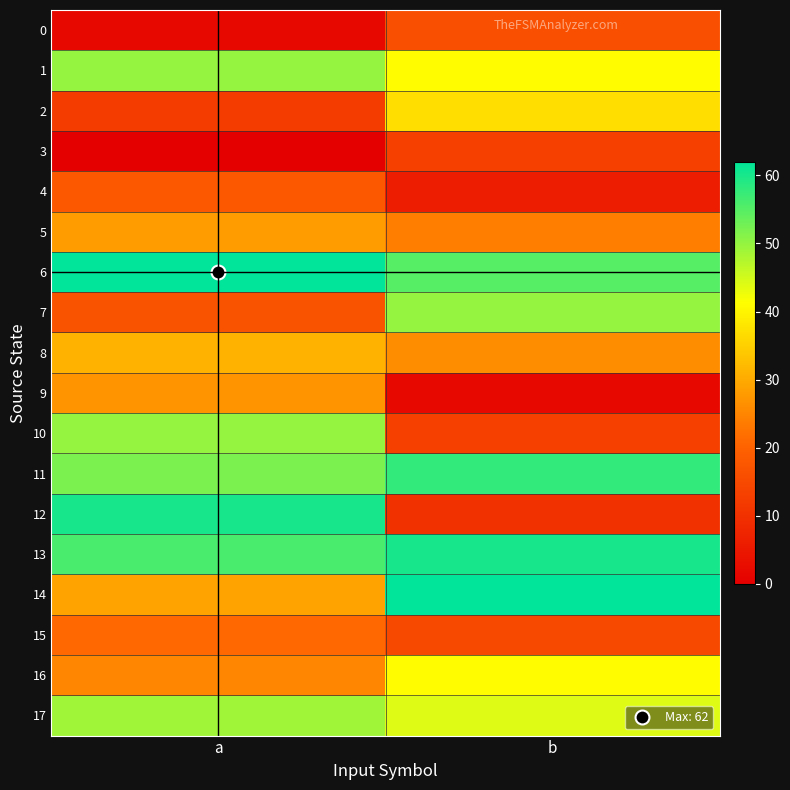

Which series has the largest total across all categories?

6